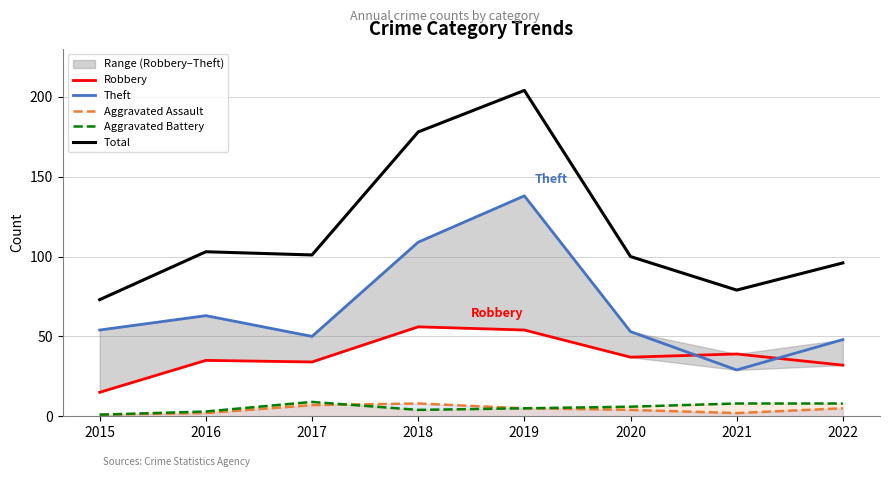

How many data points in Theft are above 54?

3